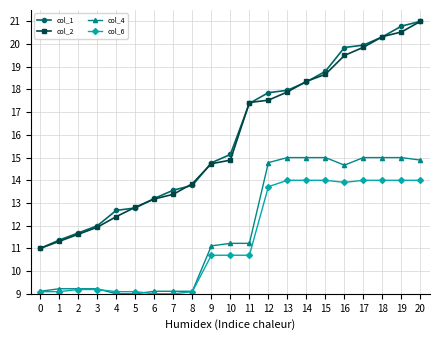

What is the value of the col_4 point at the 6th from the left?

9.0